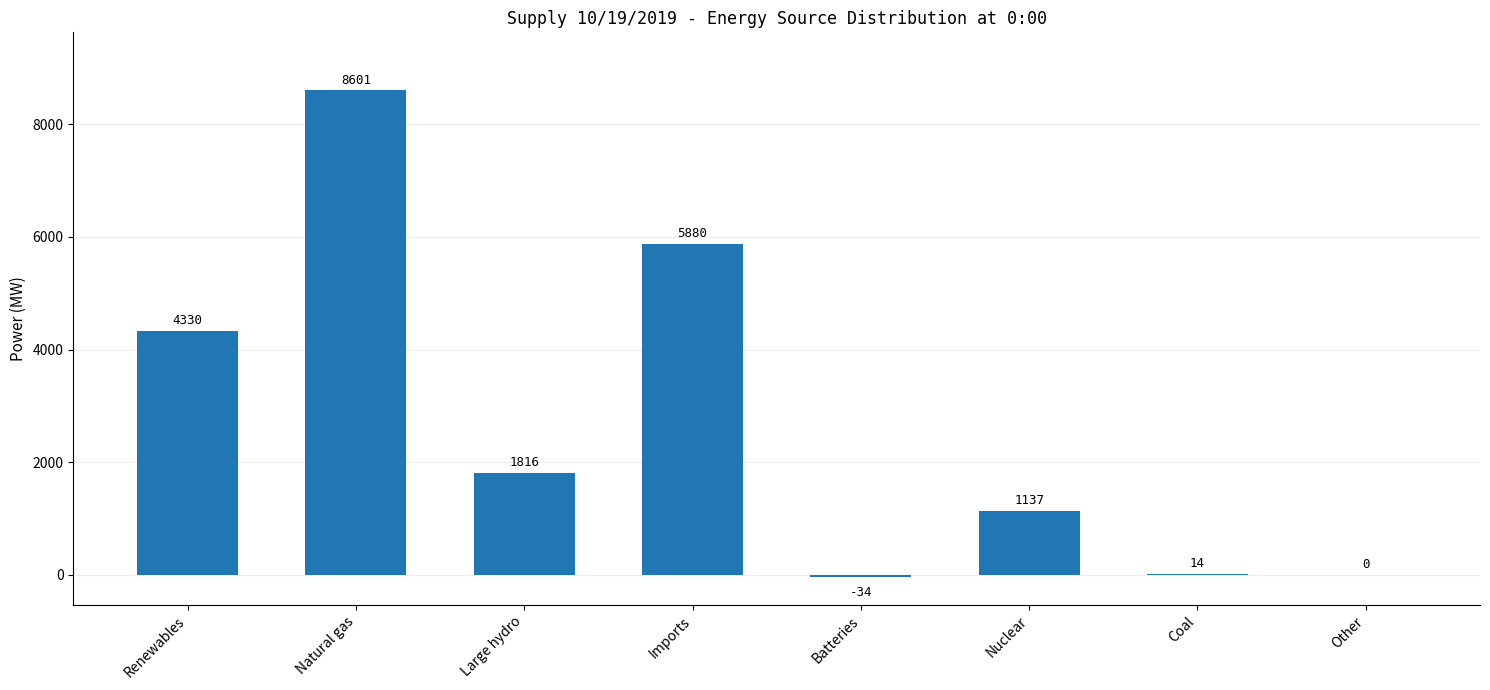

Where does the data first go above 1816?

Renewables